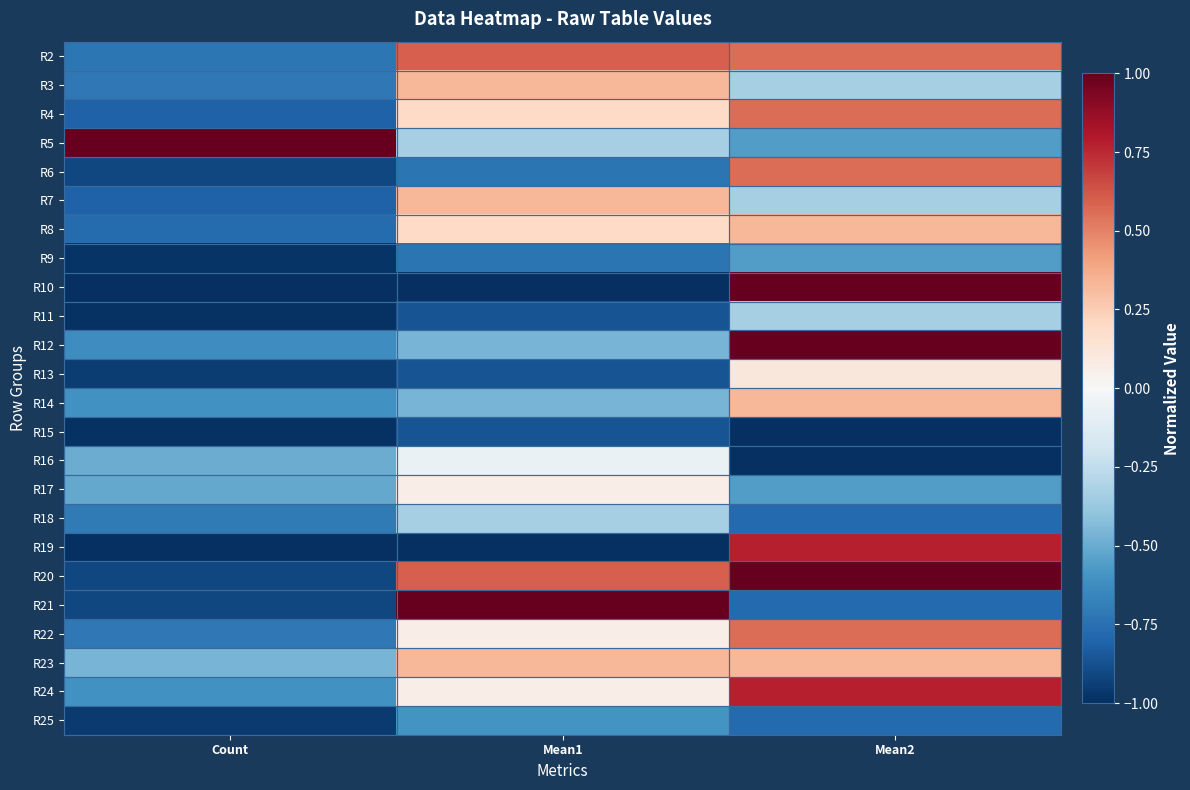

Count the number of data series in this chart.

24